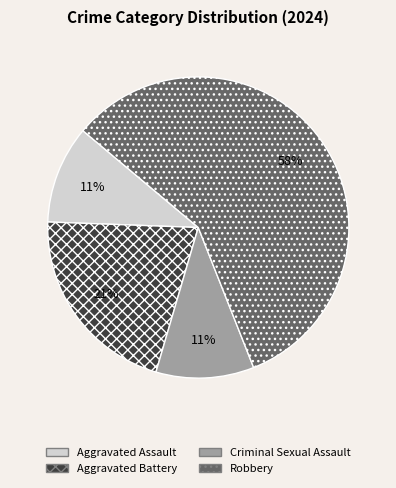

Between Aggravated Battery and Robbery, which is larger?

Robbery